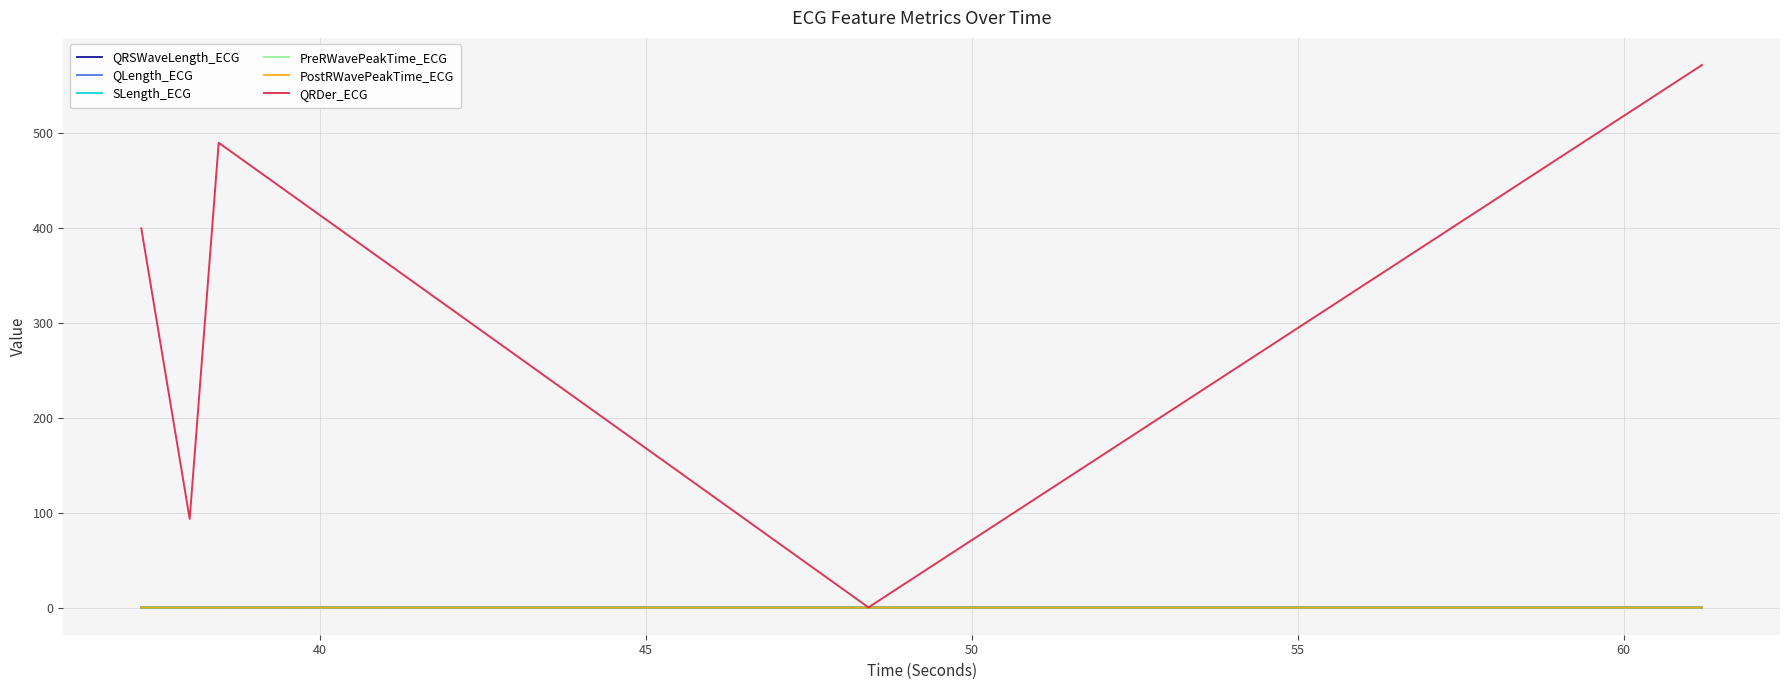

What is the maximum value for QRDer_ECG?

571.2